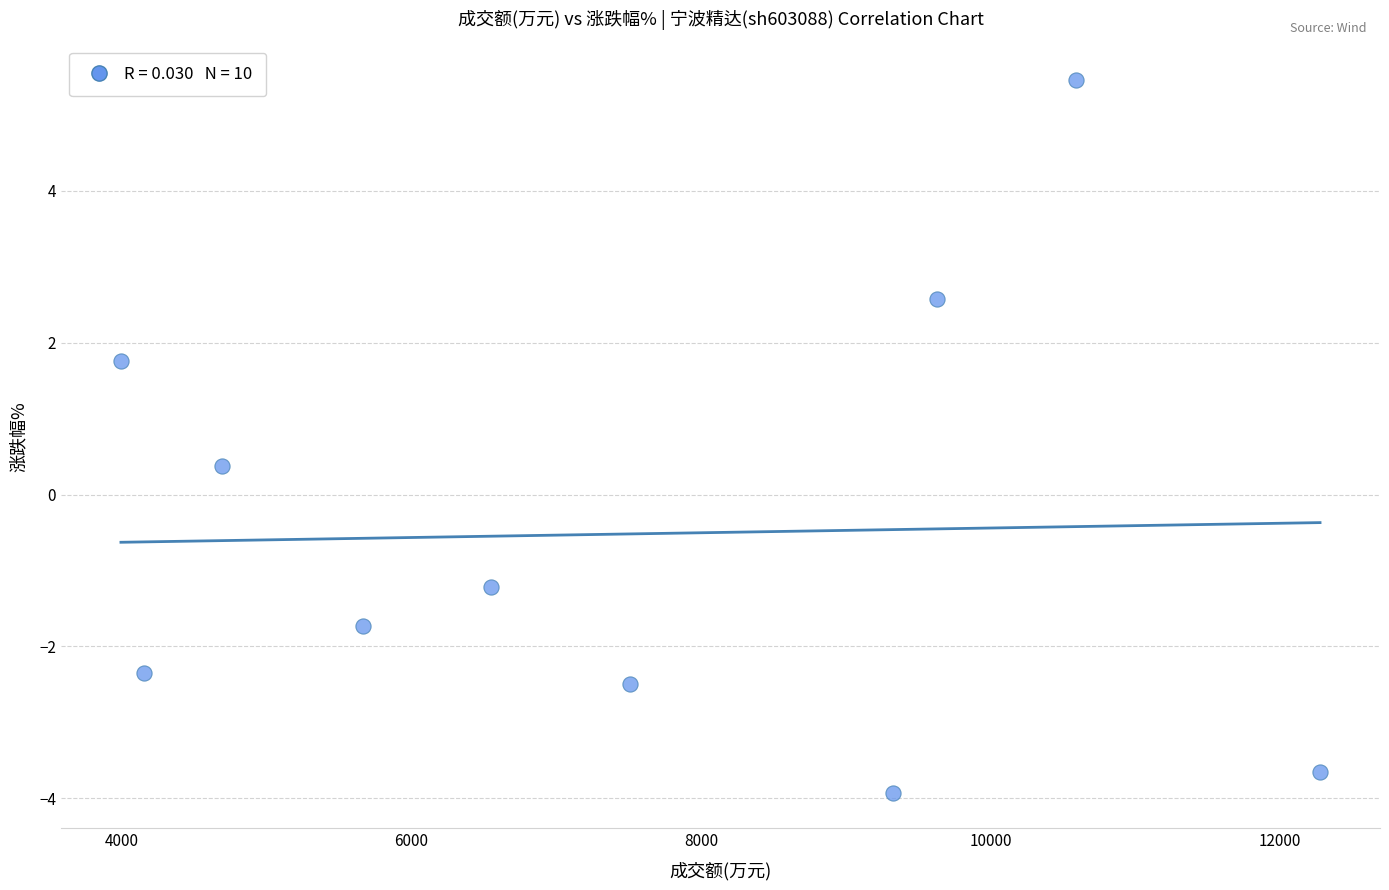

What is the range of X values (max minus min)?

8285.0